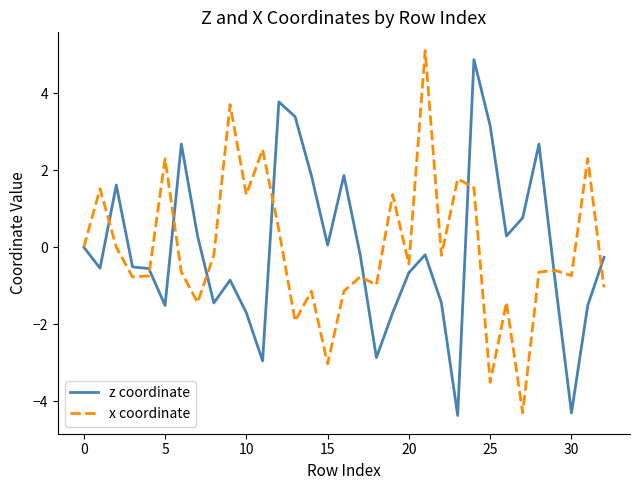

What is the smallest value displayed?

-4.4